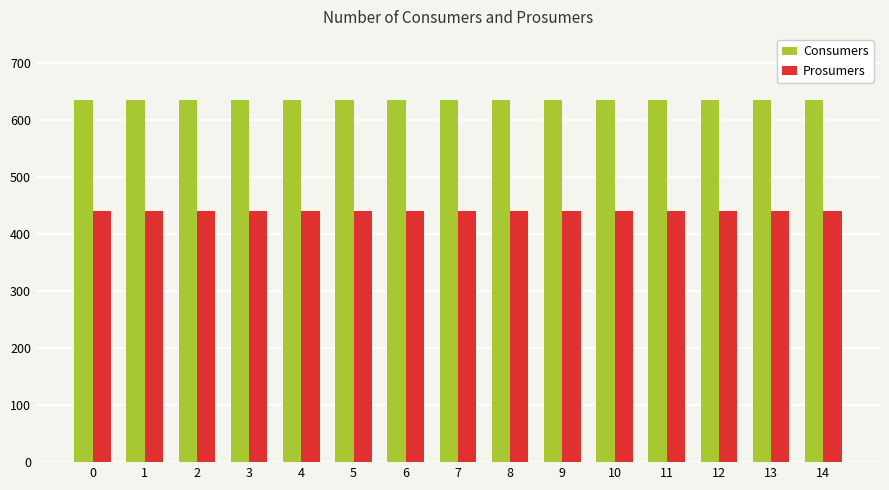

What is the spread (max minus min) of values at 4?

195